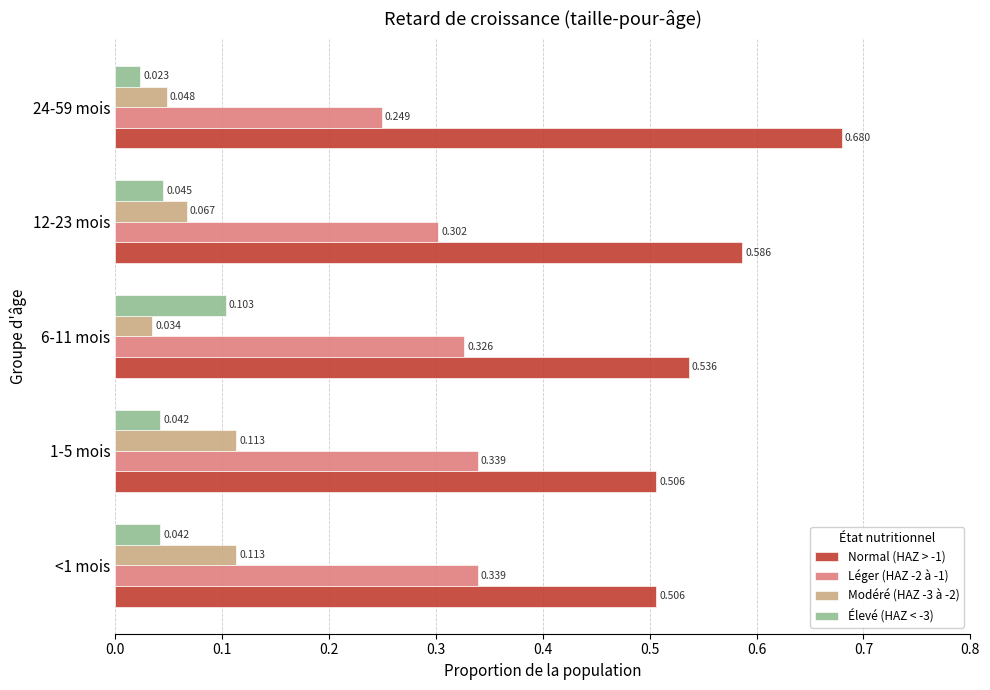

Is the value of Normal (HAZ > -1) at 6-11 mois greater than the value of Léger (HAZ -2 à -1) at <1 mois?

Yes